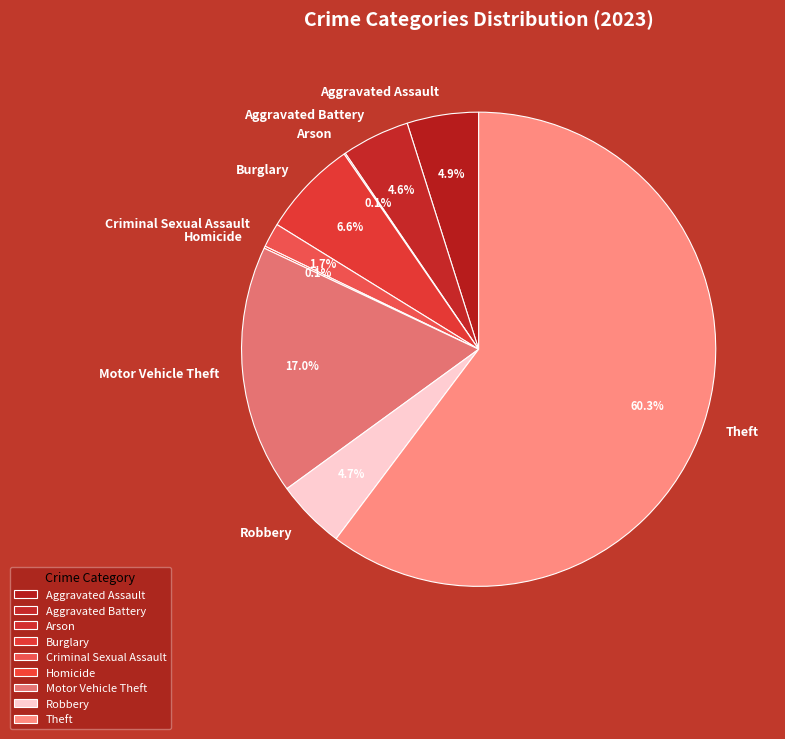

Is it true that Robbery is 10% of the pie?

False